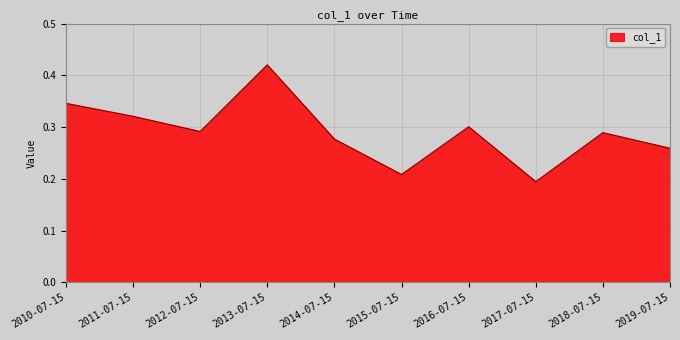

The value at 2011-07-15 is 0.3. True or false?

True